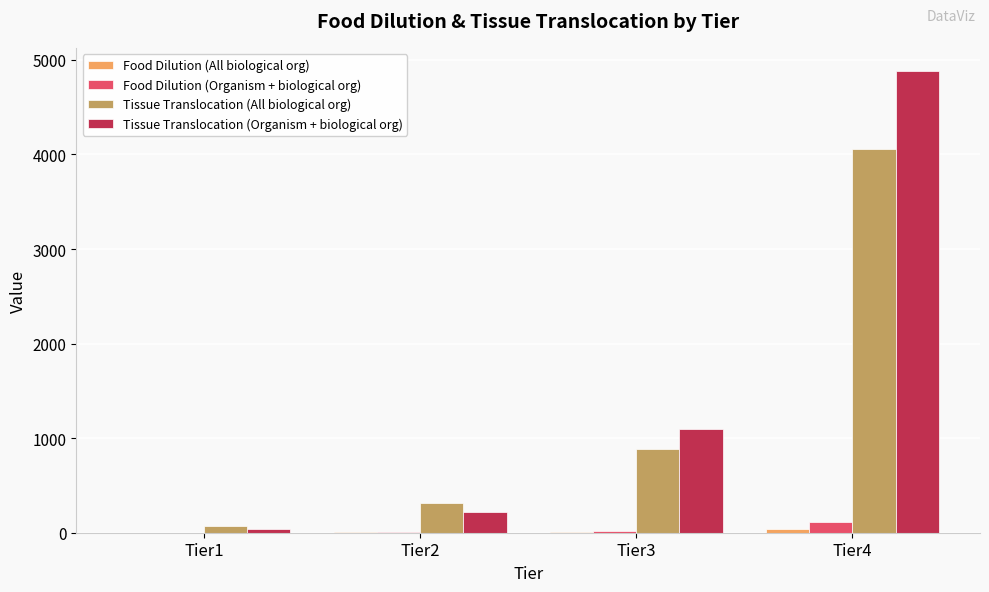

How many groups of bars are there?

4